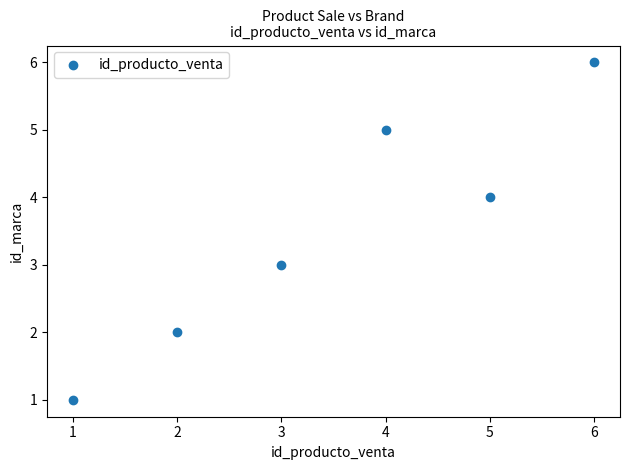

What is the range of Y values (max minus min)?

5